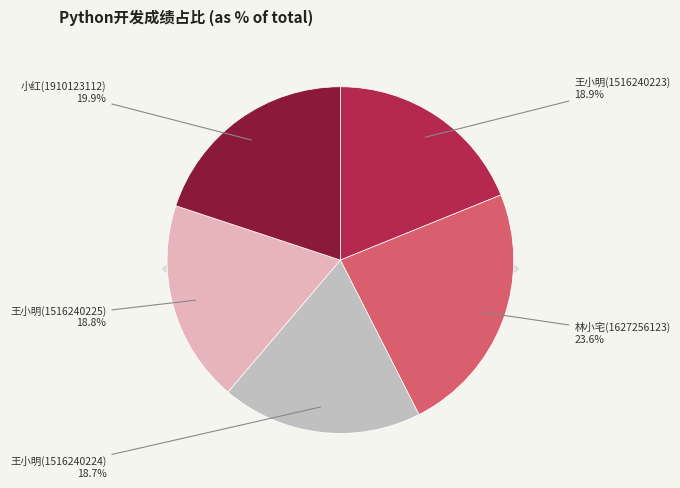

True or false: 林小宅(1627256123) accounts for 9% of the total.

False